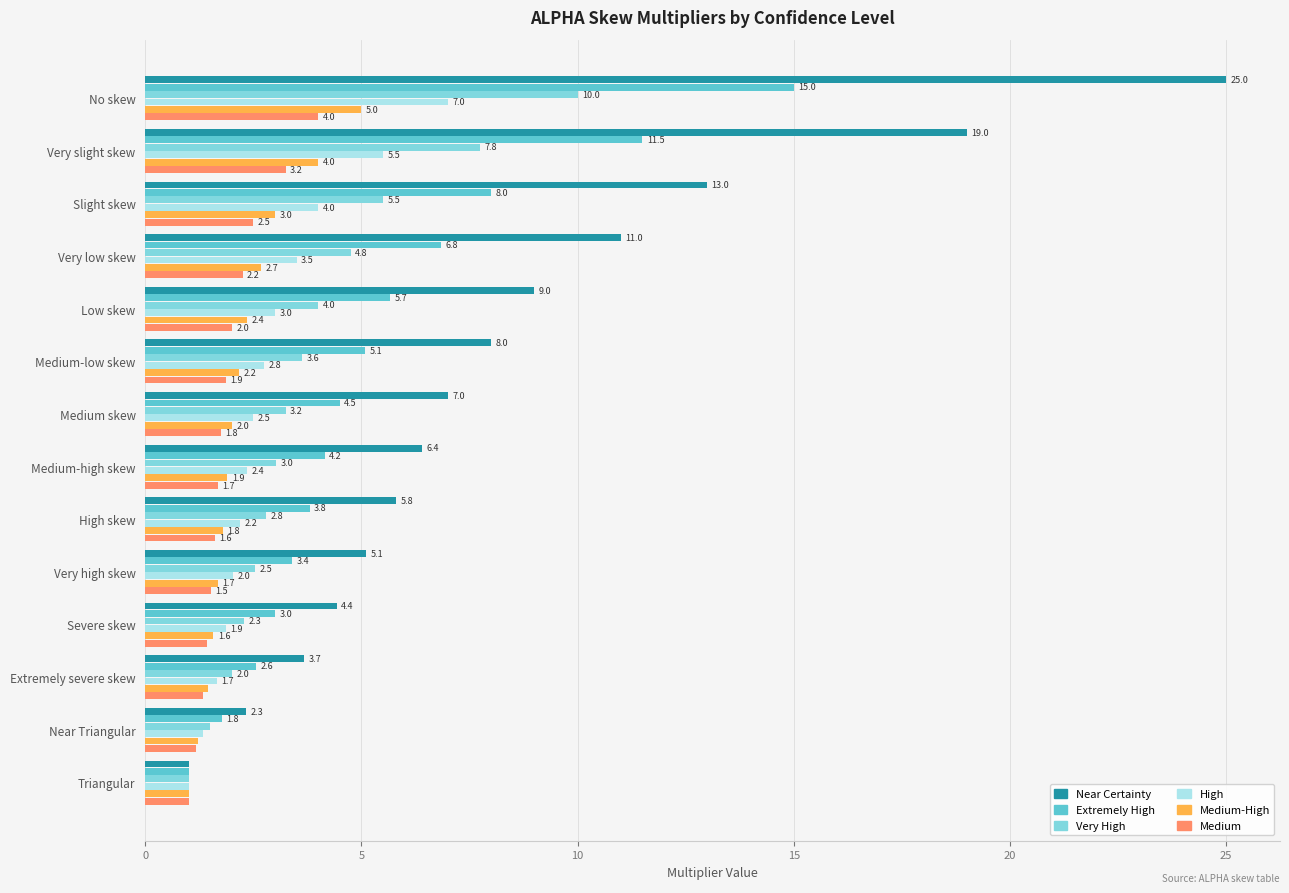

What is the minimum value for Medium?

1.0